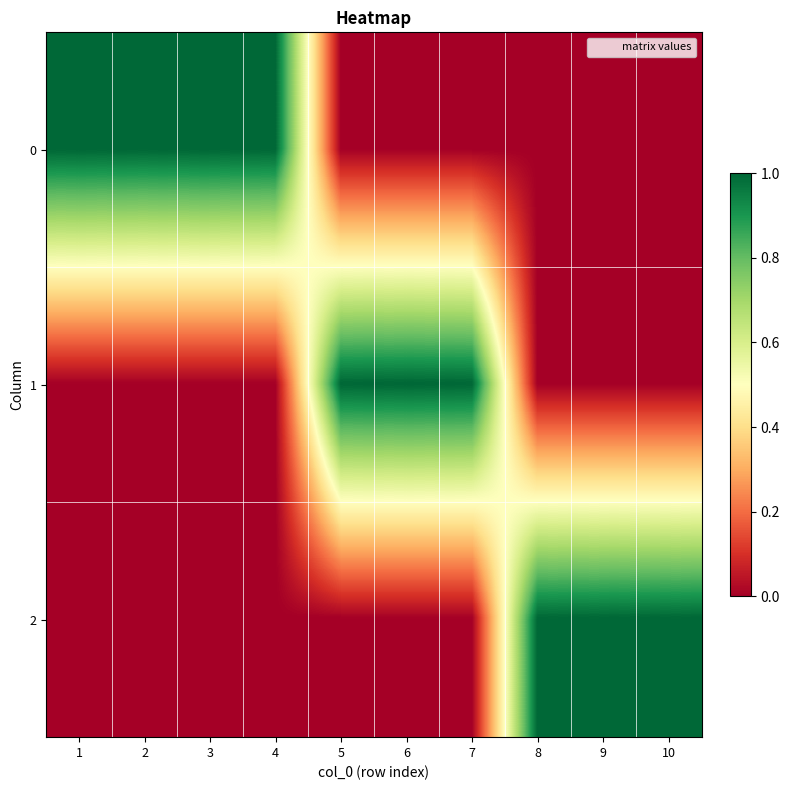

At how many categories does at least one series exceed 0?

10